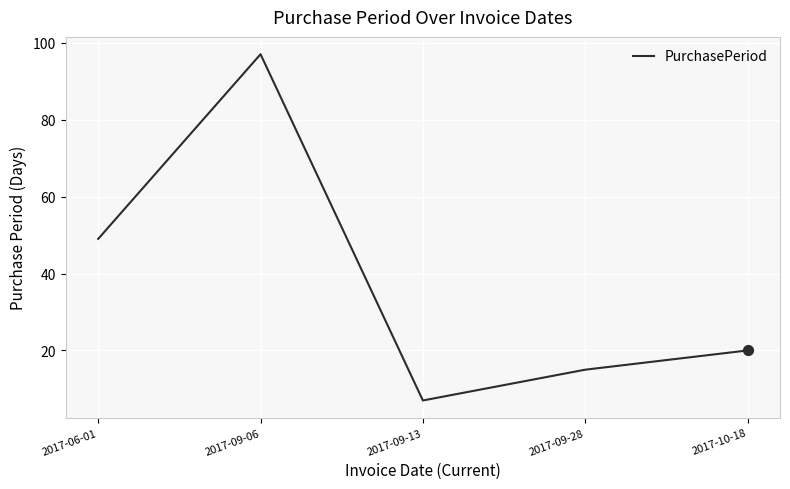

Which has a higher value, 2017-10-18 or 2017-09-13?

2017-10-18